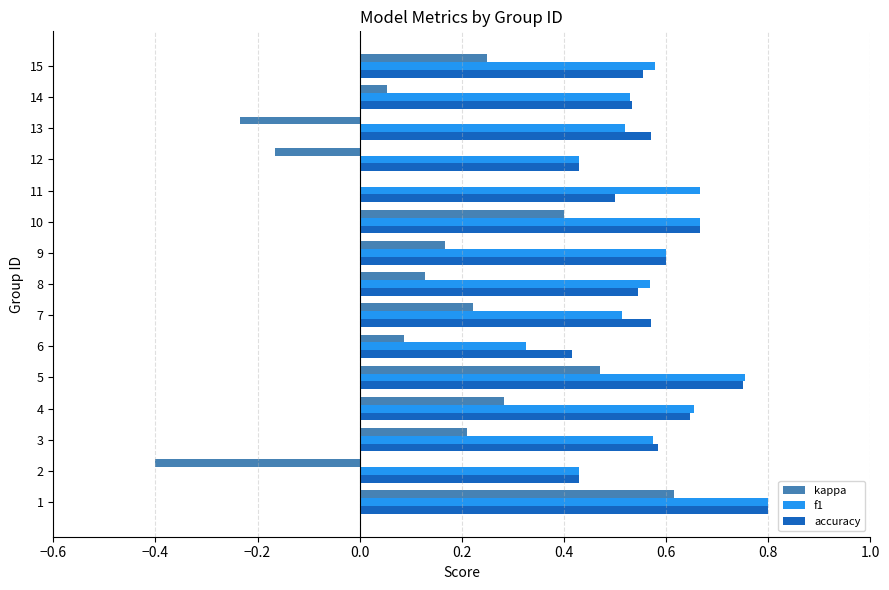

How many series are shown in this chart?

3